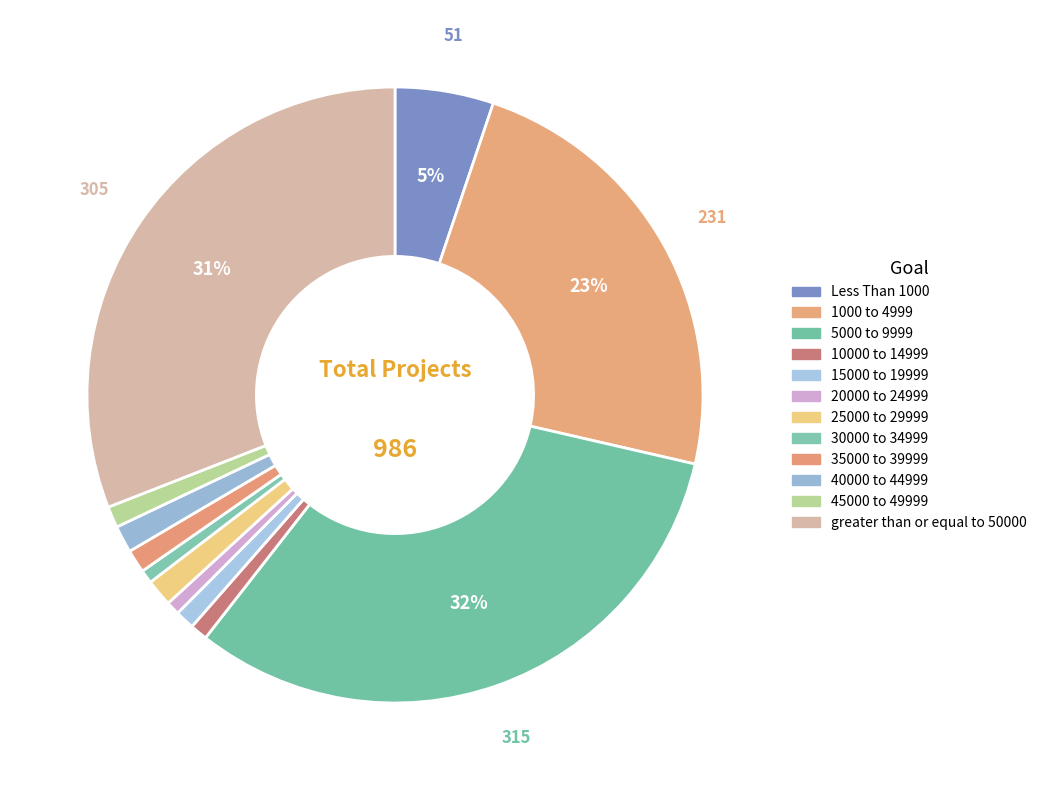

How many slices are in this pie chart?

12